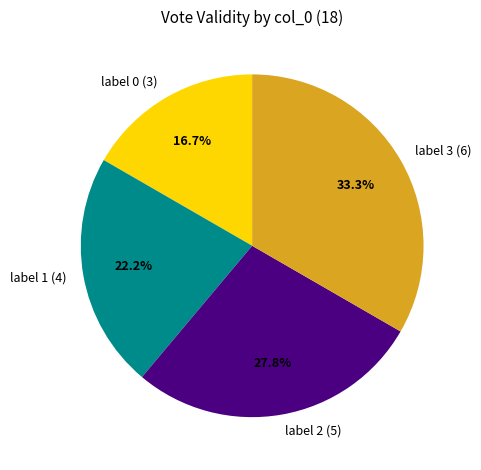

Is there a majority slice in this chart?

No